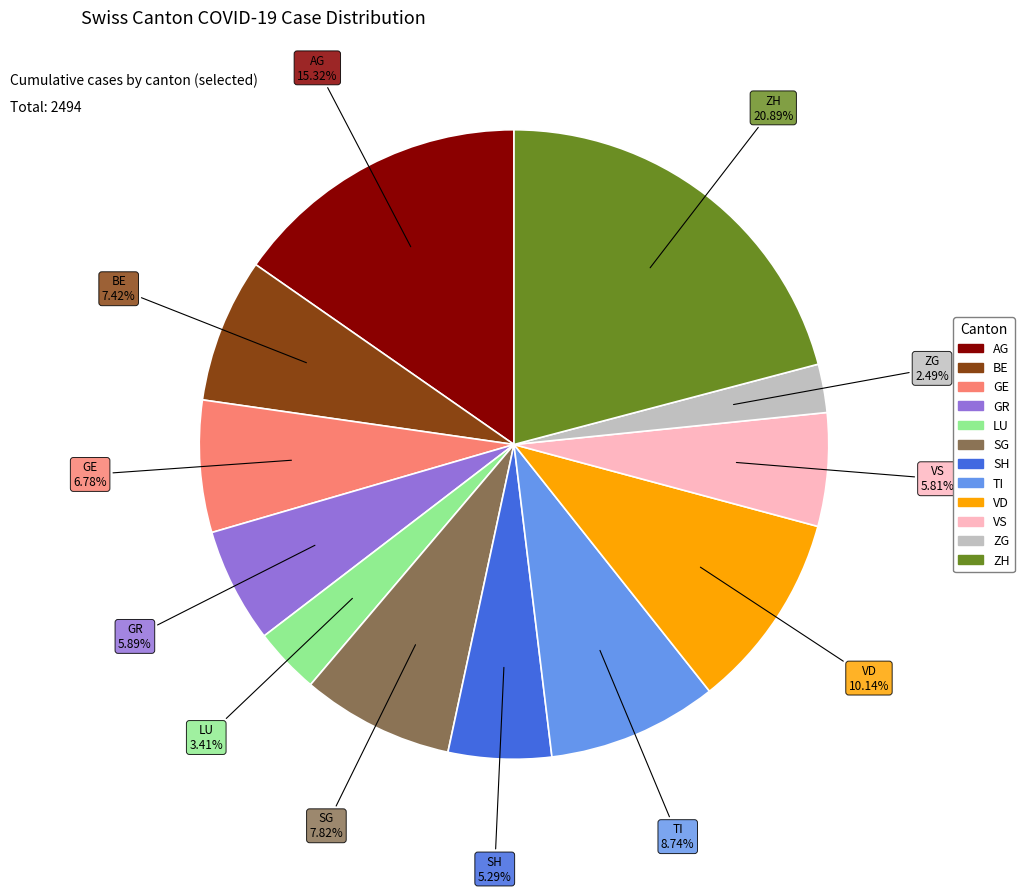

To the nearest percent, what is the combined percentage of AG and GE?

22%